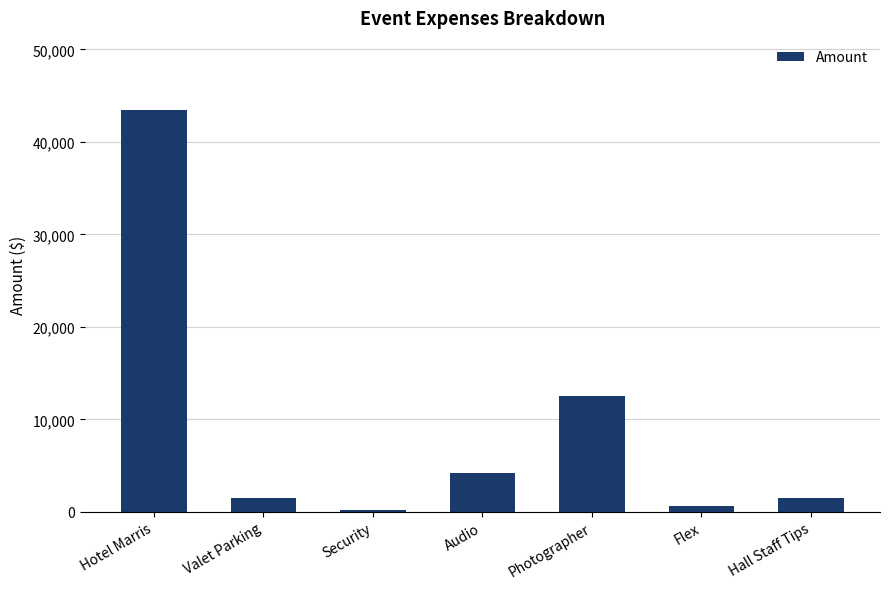

True or false: the data shows 9007 at Hotel Marris.

False